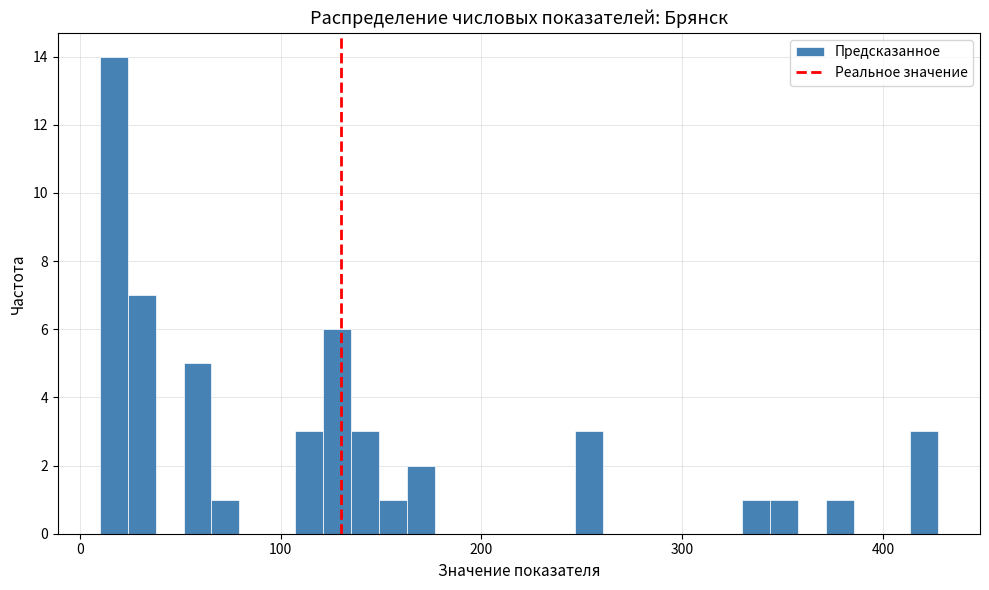

Read against the x-axis, roughly where is the centre of the tallest bar?

20